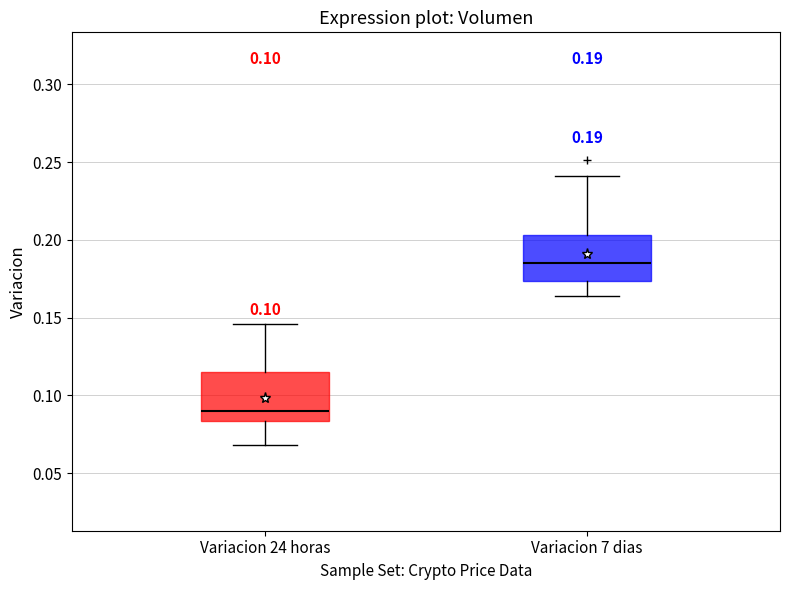

Which box has the lowest median line?

Variacion 24 horas